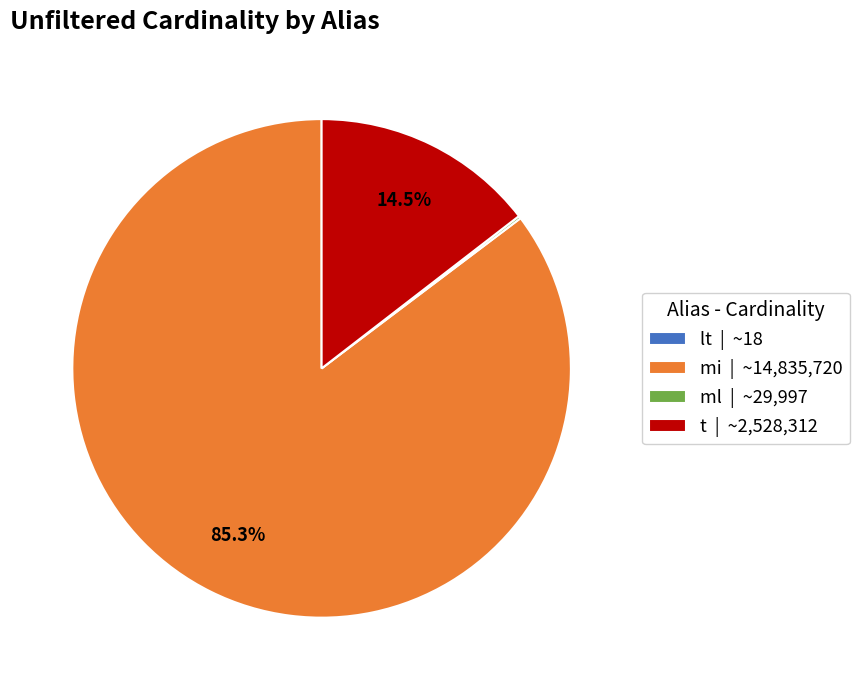

What portion of the pie excludes t | ~2,528,312?

85.5%